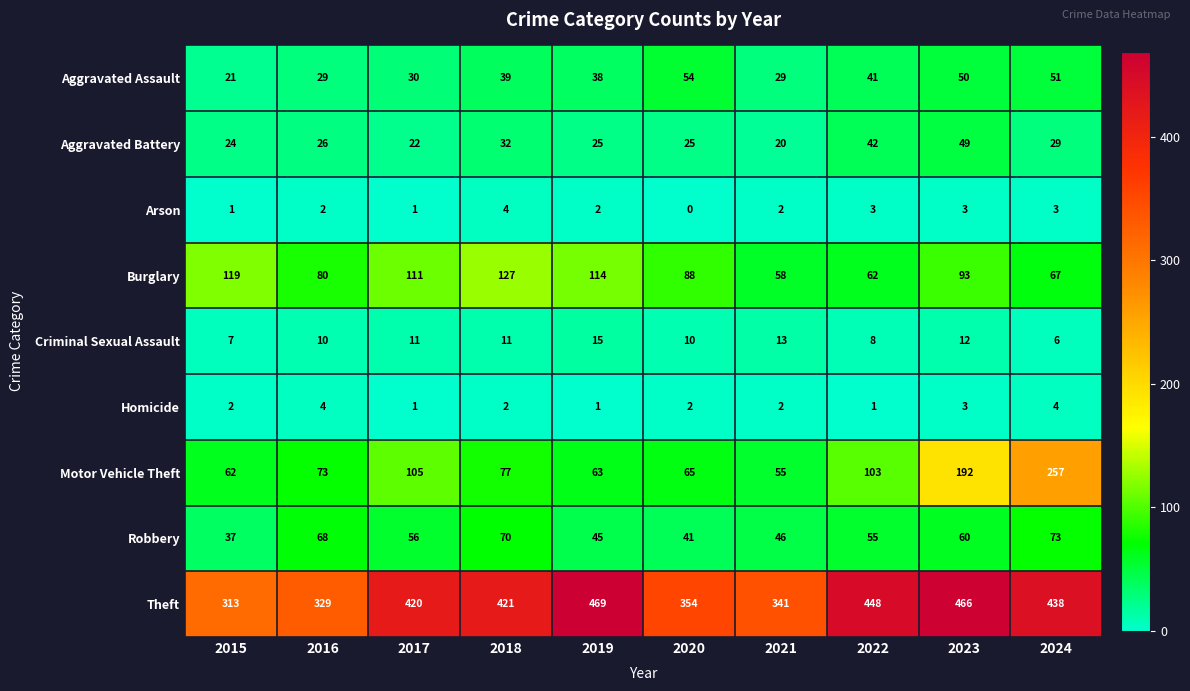

At which label does Aggravated Battery reach its minimum?

2021